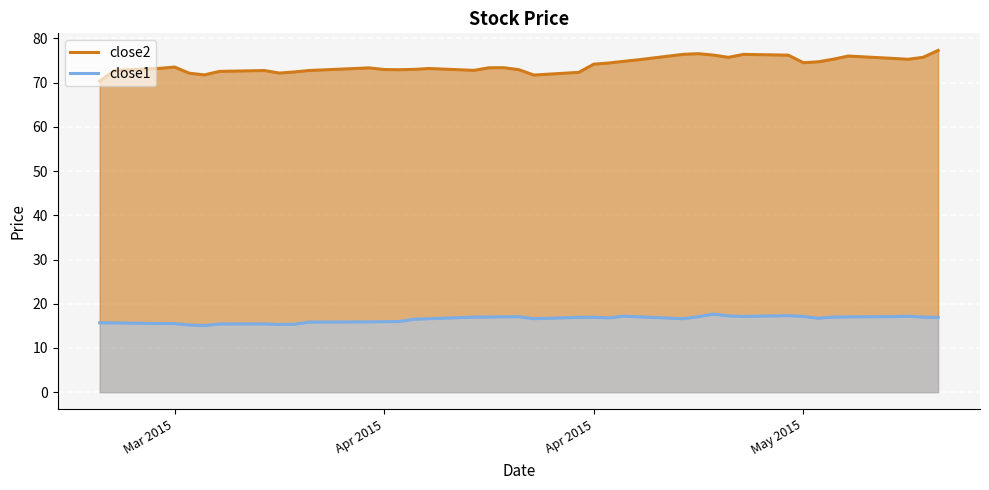

What is the sum of all close2 values?

2958.2